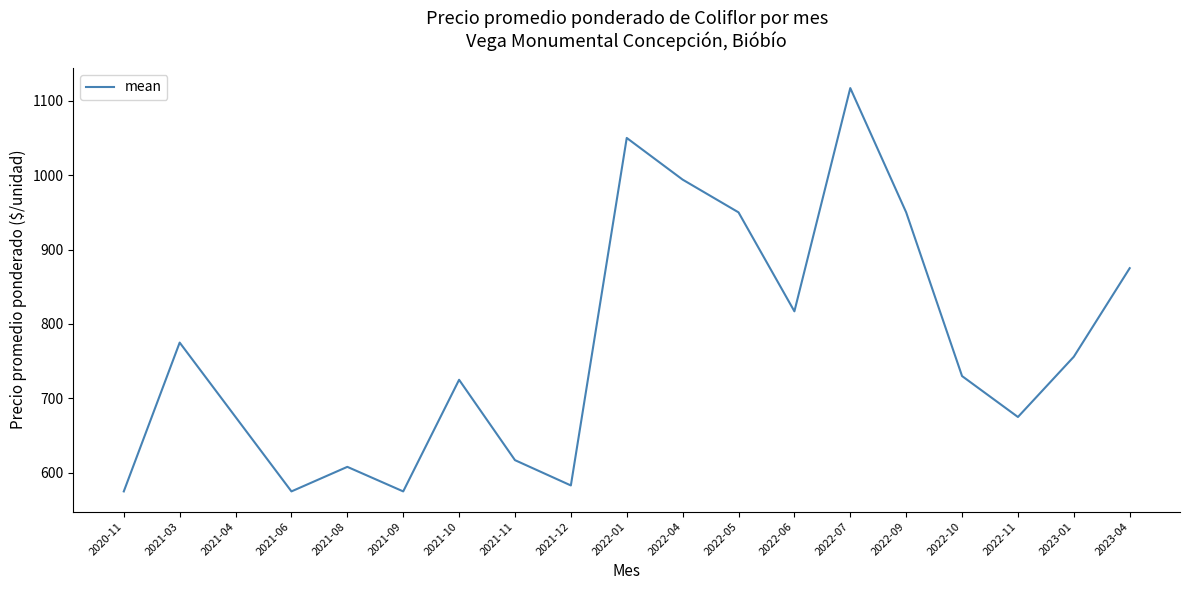

How many values are below 730?

9